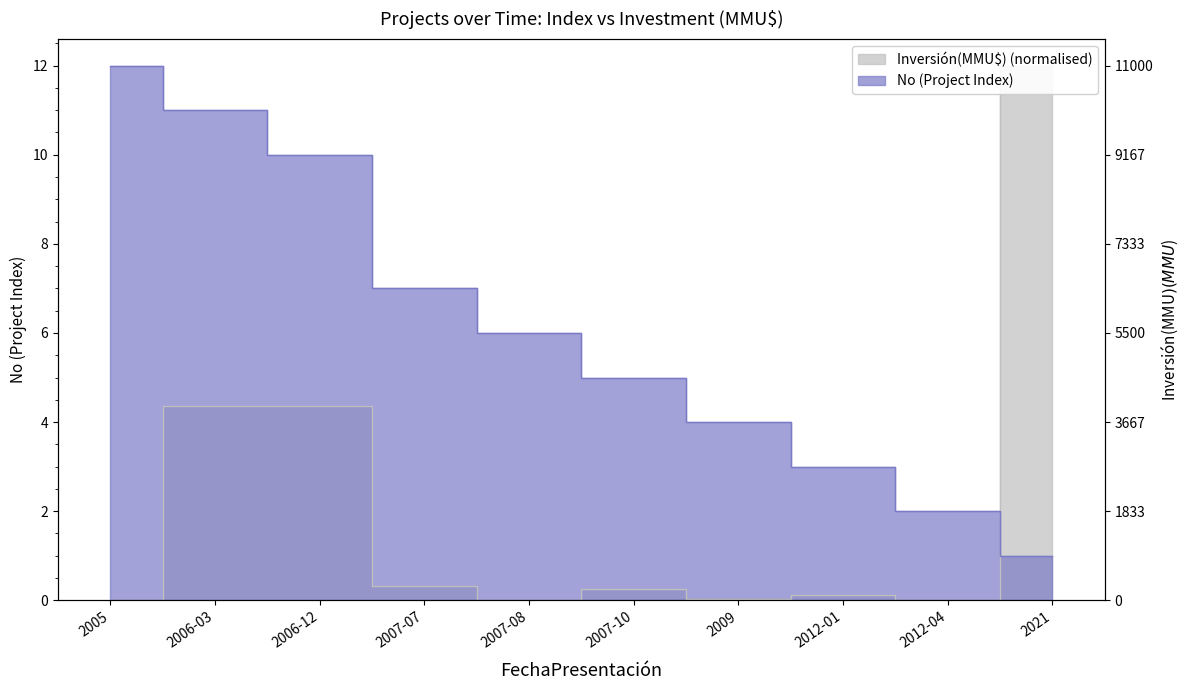

List the series in order of their overall mean, lowest first.

Inversión(MMU$), No (Project Index)